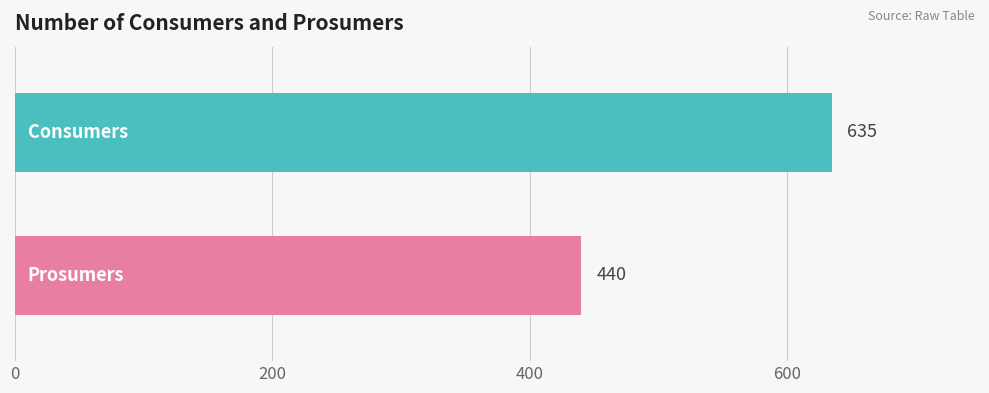

What is the minimum value shown in the chart?

440